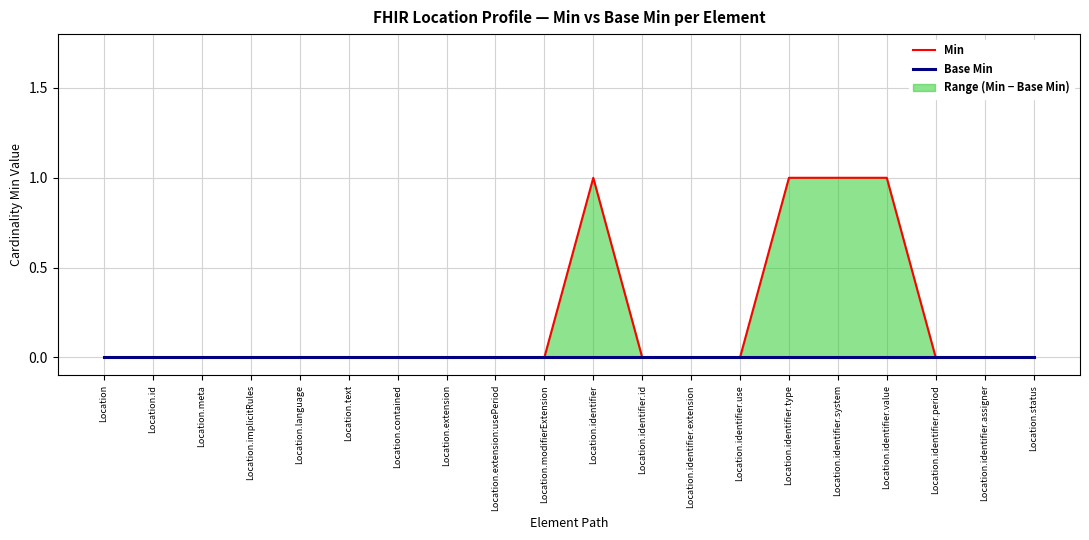

Reading left to right, transcribe all the data shown in this chart.

Min: 0	0	0	0	0	0	0	0	0	0	1	0	0	0	1	1	1	0	0	0
Base Min: 0	0	0	0	0	0	0	0	0	0	0	0	0	0	0	0	0	0	0	0